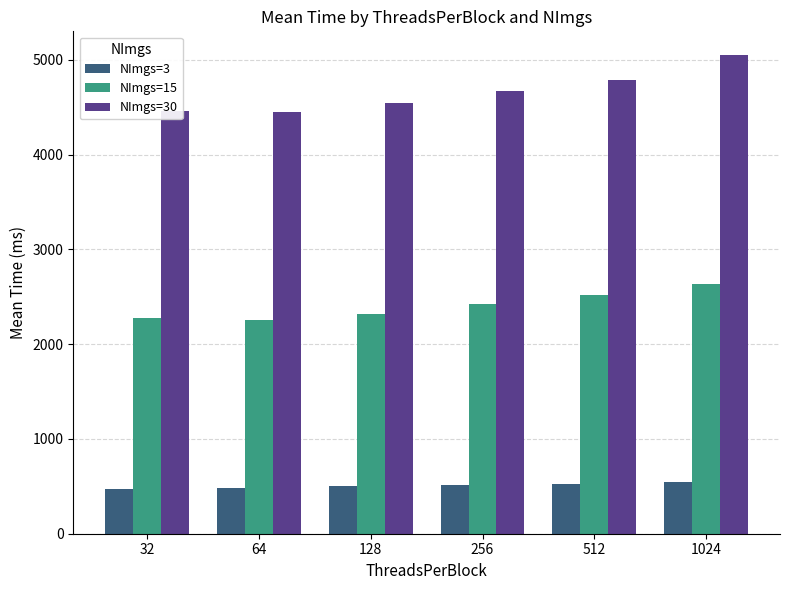

At how many categories does at least one series exceed 2311?

6